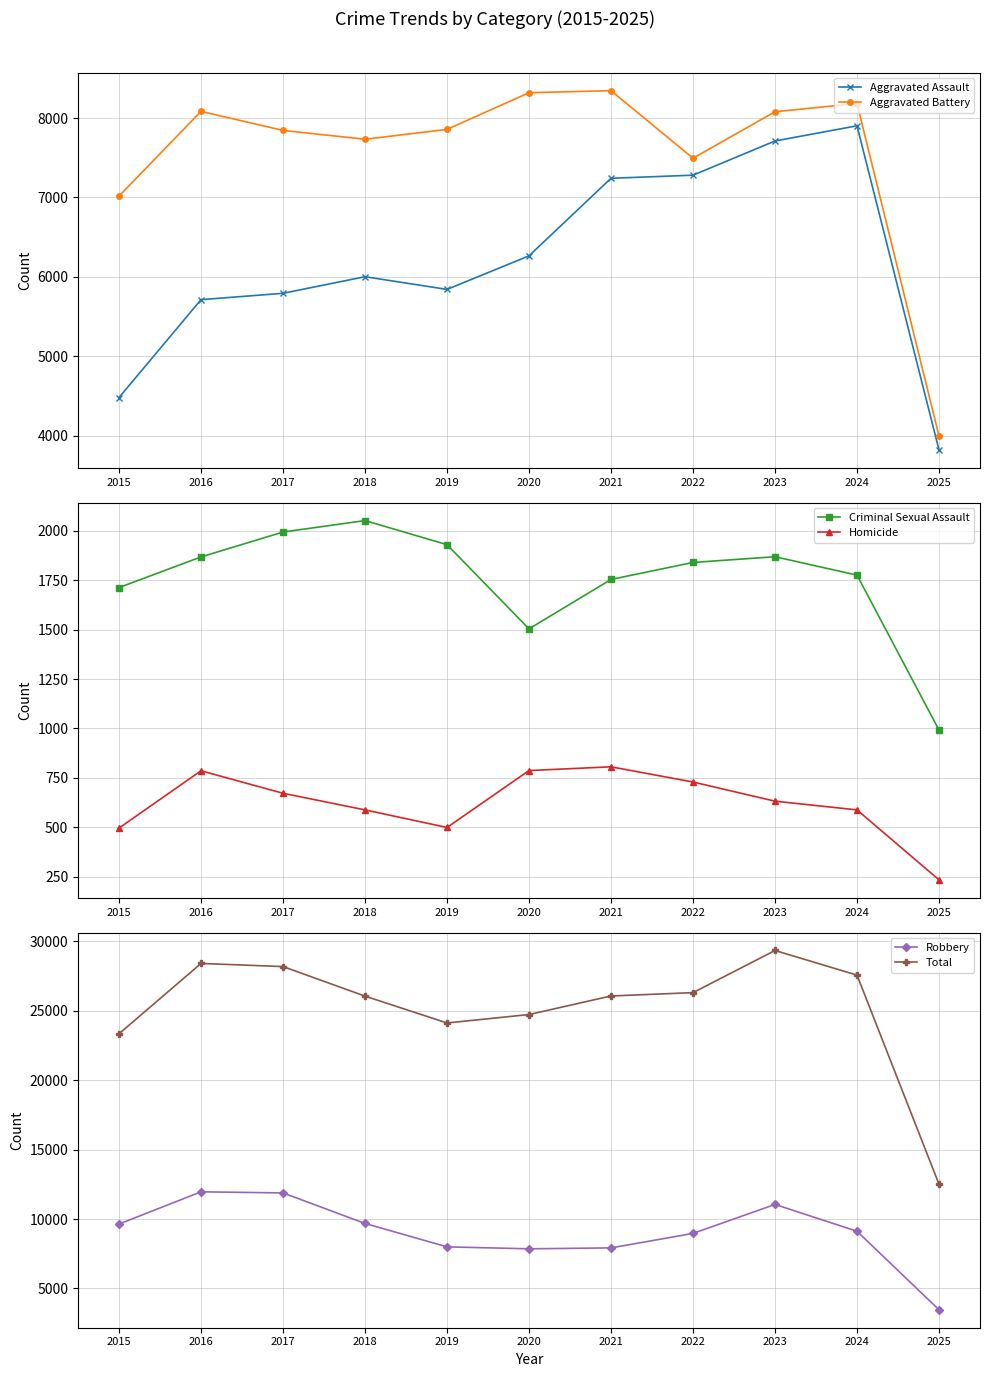

Reading right to left, what are all the values shown in this chart?

Aggravated Assault: 2025=3820	2024=7903	2023=7712	2022=7281	2021=7242	2020=6265	2019=5842	2018=6002	2017=5793	2016=5713	2015=4480
Aggravated Battery: 2025=3995	2024=8184	2023=8080	2022=7495	2021=8346	2020=8320	2019=7858	2018=7734	2017=7845	2016=8085	2015=7018
Criminal Sexual Assault: 2025=992	2024=1776	2023=1869	2022=1840	2021=1754	2020=1504	2019=1930	2018=2052	2017=1994	2016=1868	2015=1713
Homicide: 2025=234	2024=588	2023=632	2022=729	2021=806	2020=787	2019=499	2018=588	2017=672	2016=786	2015=496
Robbery: 2025=3464	2024=9119	2023=11052	2022=8964	2021=7920	2020=7855	2019=7995	2018=9681	2017=11881	2016=11960	2015=9638
Total: 2025=12505	2024=27570	2023=29345	2022=26309	2021=26068	2020=24731	2019=24124	2018=26057	2017=28185	2016=28412	2015=23345